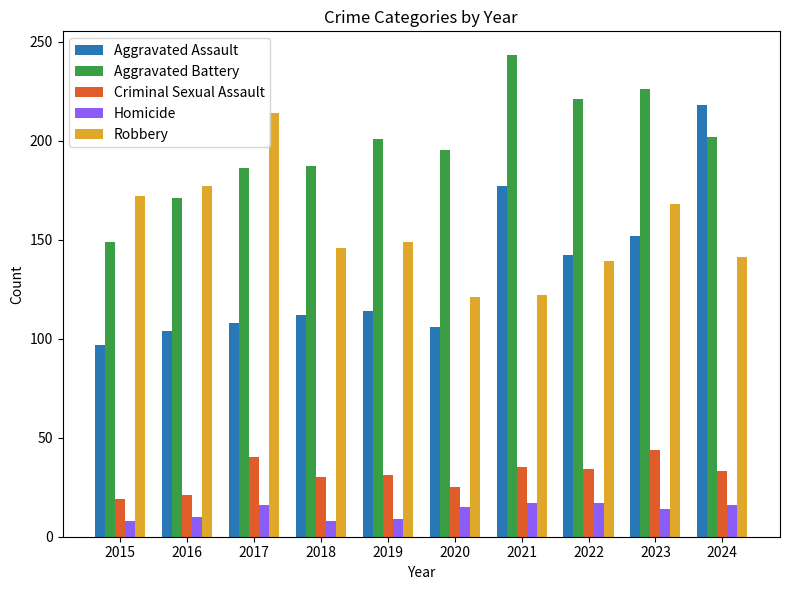

What is the value of the Criminal Sexual Assault bar at the 5th from the left?

31